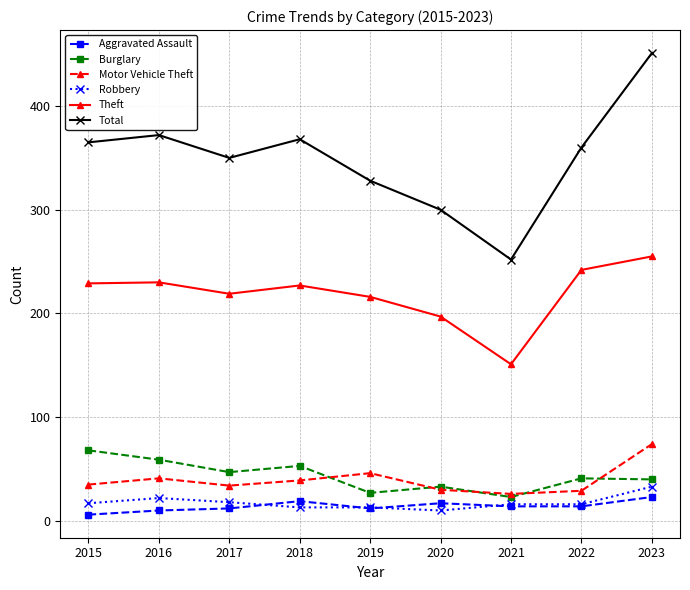

What are all the series names shown in the legend?

Aggravated Assault, Burglary, Motor Vehicle Theft, Robbery, Theft, Total